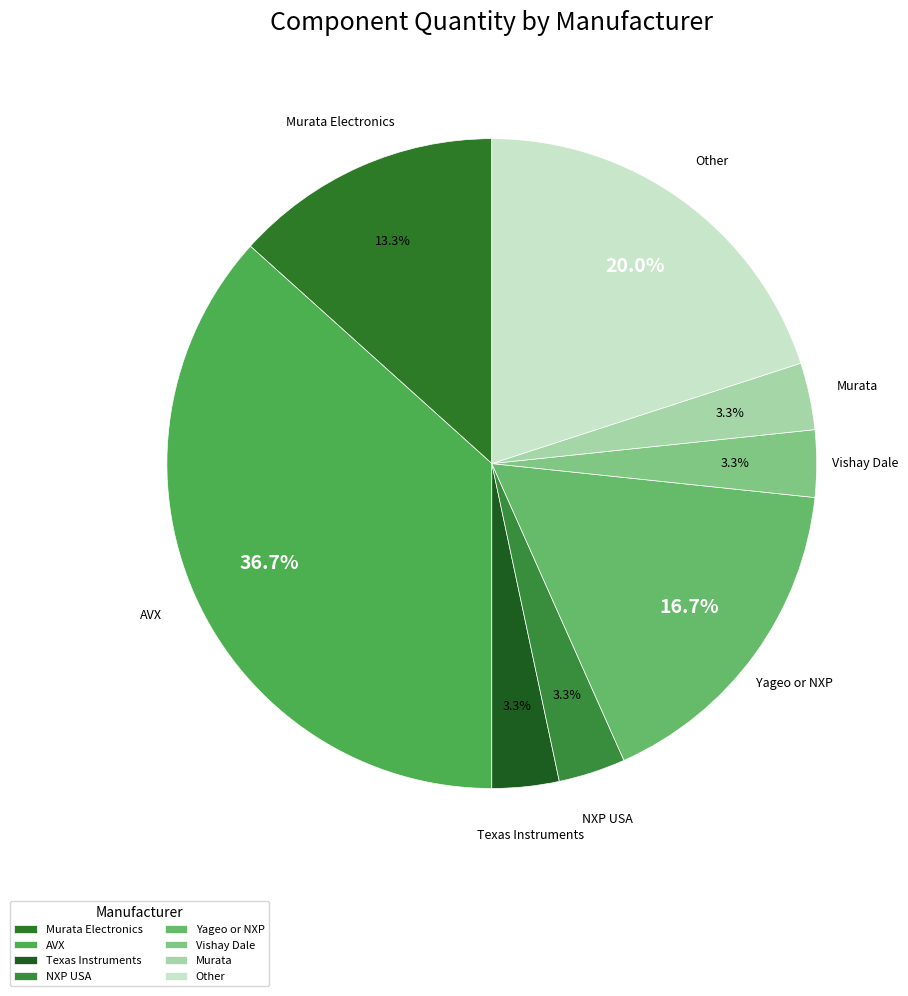

To the nearest percent, what portion does NXP USA represent?

3%